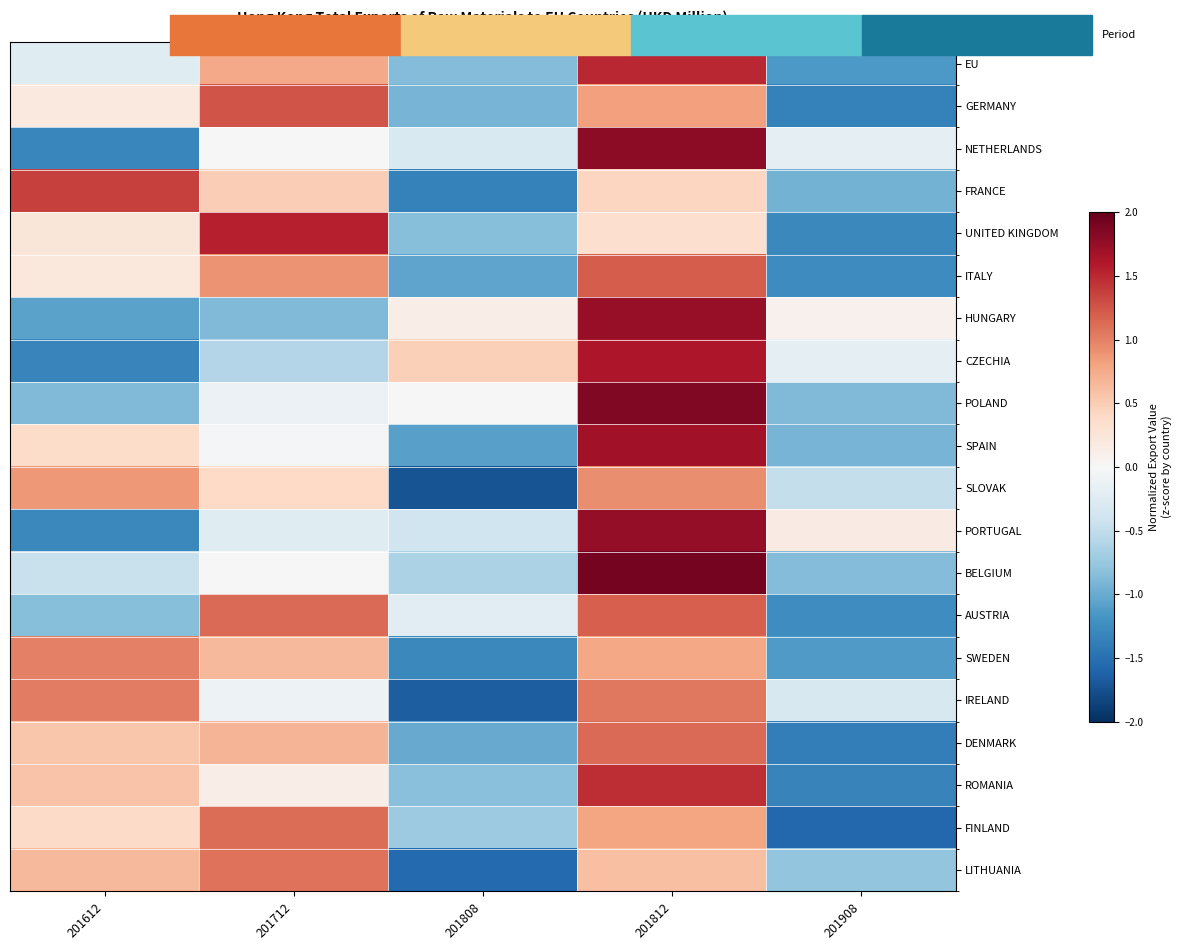

Reading left to right, what are all the values shown in this chart?

EU: 201612=-0.2	201712=0.8	201808=-0.9	201812=1.5	201908=-1.1
GERMANY: 201612=0.2	201712=1.3	201808=-0.9	201812=0.8	201908=-1.4
NETHERLANDS: 201612=-1.3	201712=0.0	201808=-0.3	201812=1.8	201908=-0.2
FRANCE: 201612=1.4	201712=0.5	201808=-1.4	201812=0.4	201908=-0.9
UNITED KINGDOM: 201612=0.2	201712=1.6	201808=-0.8	201812=0.3	201908=-1.3
ITALY: 201612=0.2	201712=0.9	201808=-1.1	201812=1.2	201908=-1.3
HUNGARY: 201612=-1.1	201712=-0.9	201808=0.1	201812=1.7	201908=0.1
CZECHIA: 201612=-1.3	201712=-0.6	201808=0.5	201812=1.6	201908=-0.2
POLAND: 201612=-0.9	201712=-0.1	201808=0.0	201812=1.9	201908=-0.9
SPAIN: 201612=0.4	201712=-0.0	201808=-1.1	201812=1.7	201908=-0.9
SLOVAK: 201612=0.9	201712=0.4	201808=-1.7	201812=0.9	201908=-0.5
PORTUGAL: 201612=-1.3	201712=-0.2	201808=-0.4	201812=1.8	201908=0.2
BELGIUM: 201612=-0.4	201712=0.0	201808=-0.6	201812=1.9	201908=-0.9
AUSTRIA: 201612=-0.9	201712=1.1	201808=-0.2	201812=1.2	201908=-1.2
SWEDEN: 201612=1.0	201712=0.6	201808=-1.3	201812=0.8	201908=-1.1
IRELAND: 201612=1.0	201712=-0.1	201808=-1.7	201812=1.1	201908=-0.3
DENMARK: 201612=0.6	201712=0.7	201808=-1.0	201812=1.1	201908=-1.4
ROMANIA: 201612=0.6	201712=0.1	201808=-0.8	201812=1.5	201908=-1.3
FINLAND: 201612=0.4	201712=1.1	201808=-0.7	201812=0.8	201908=-1.6
LITHUANIA: 201612=0.6	201712=1.1	201808=-1.6	201812=0.6	201908=-0.8